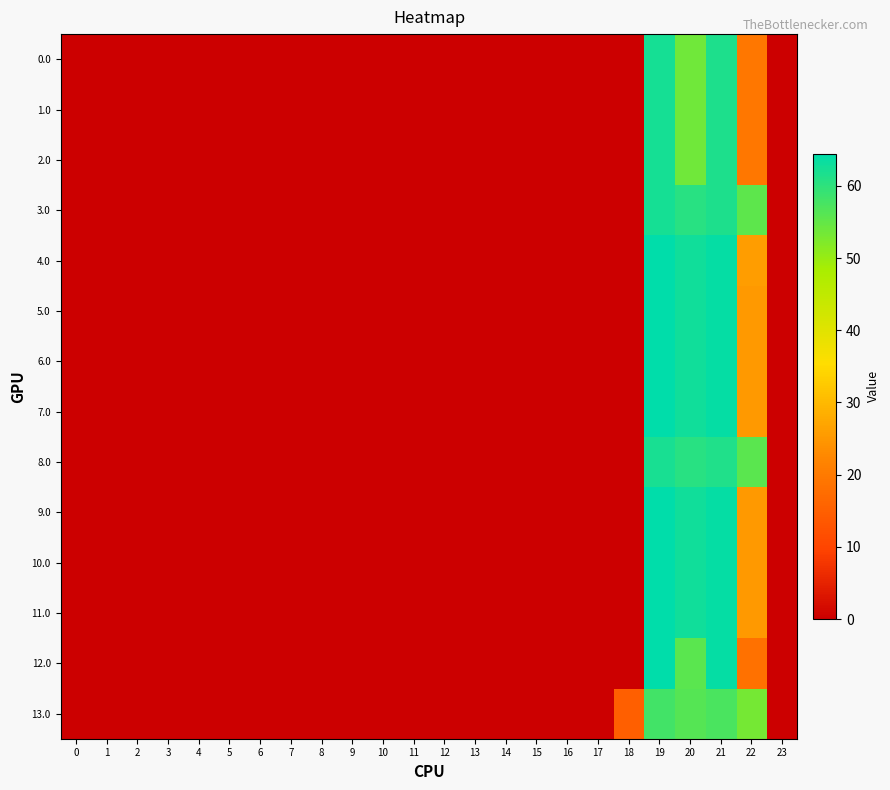

Which series has the largest range (max minus min)?

5.0